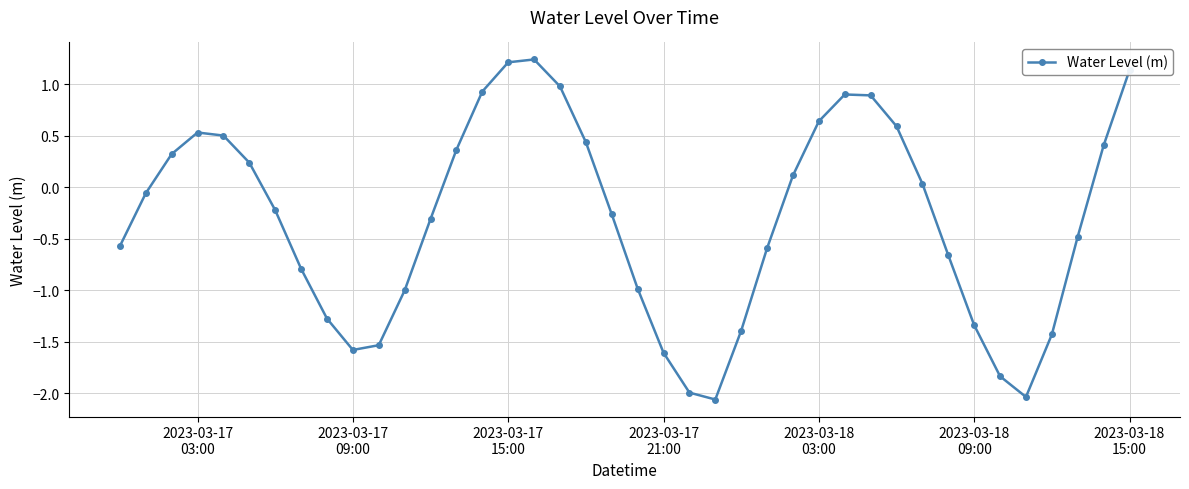

True or false: the data has more than 2 interior local peaks.

True